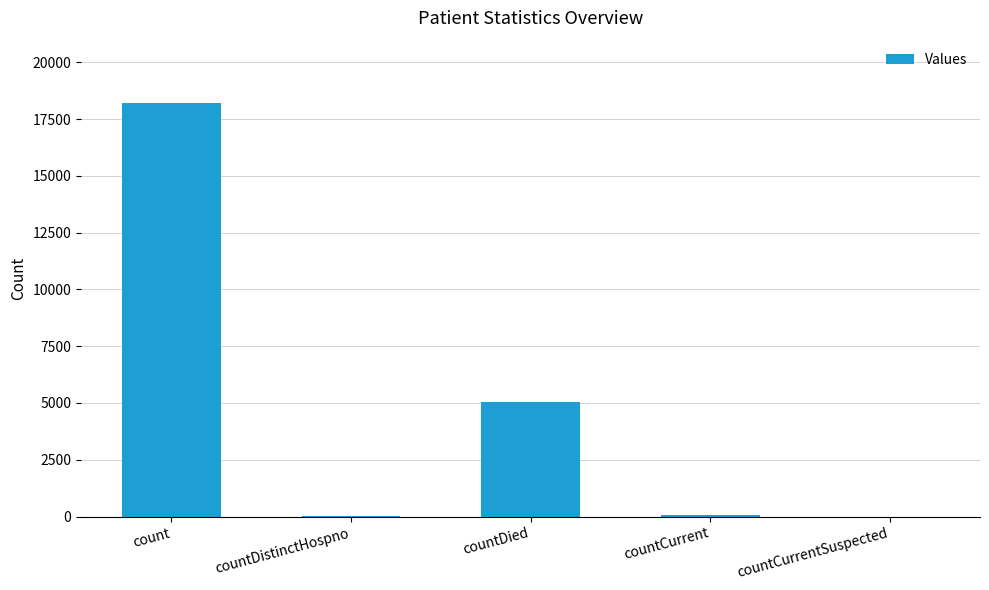

At which label is the value closest to 9111?

countDied